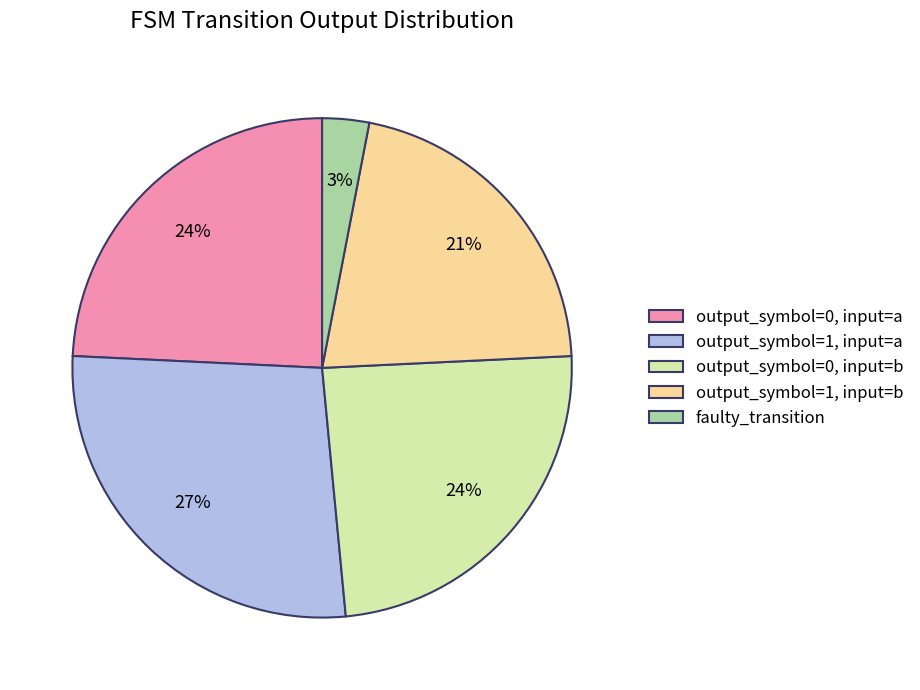

Between output_symbol=0, input=a and faulty_transition, which is larger?

output_symbol=0, input=a